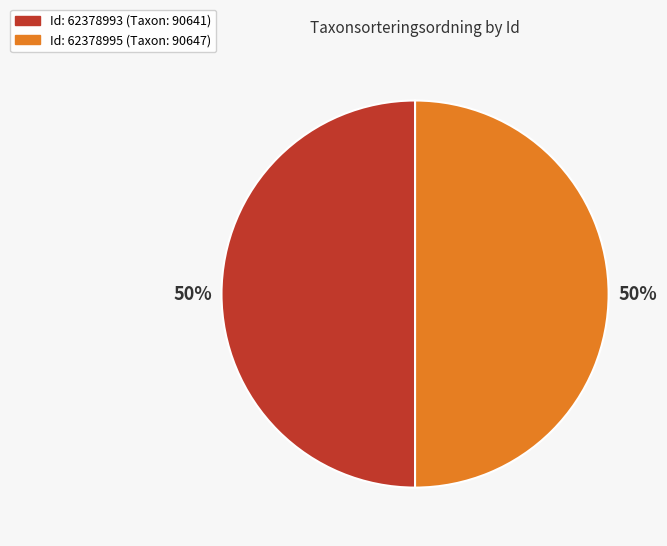

To the nearest percent, what is the average slice percentage?

50%